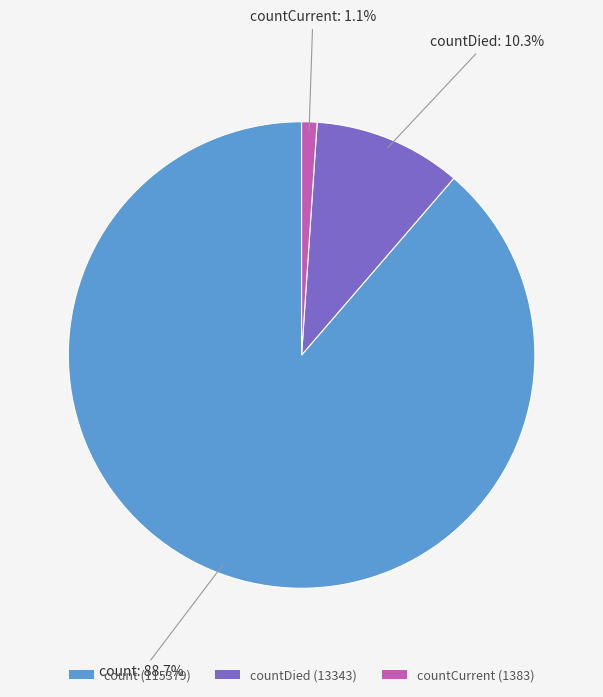

To the nearest percent, what is the difference between the largest and smallest slice percentages?

88%